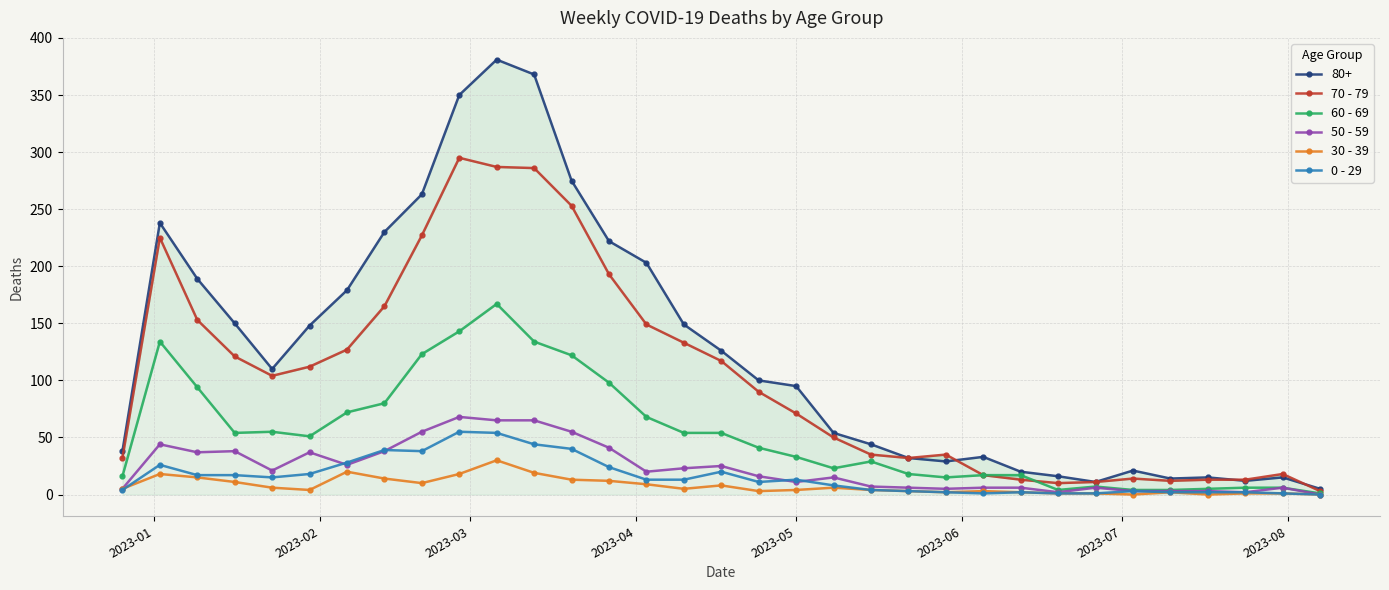

Which series ends up on top after the final intersection of 0 - 29 and 30 - 39?

0 - 29